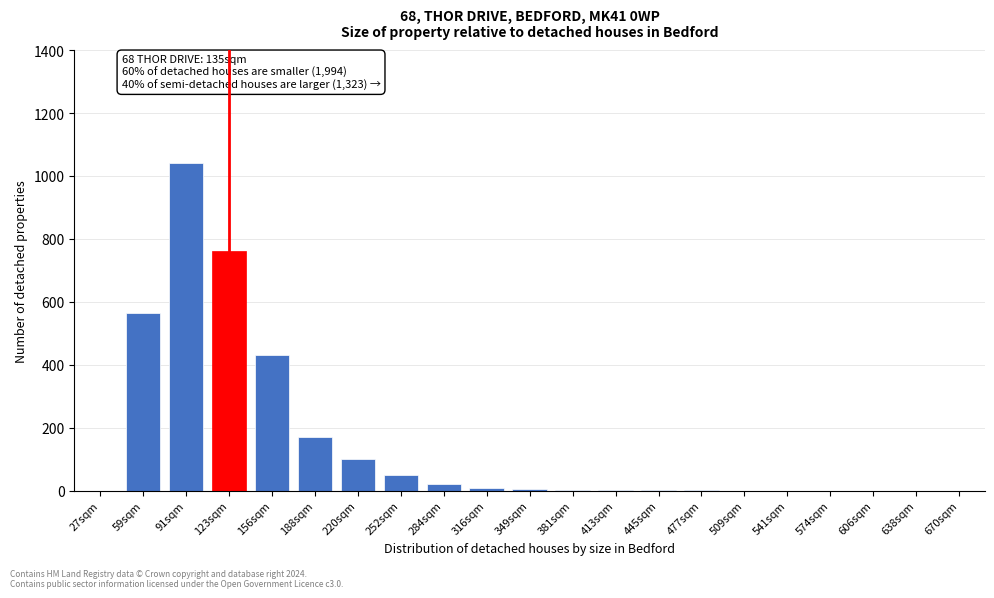

Where is the data nearest to the value 520?

59sqm